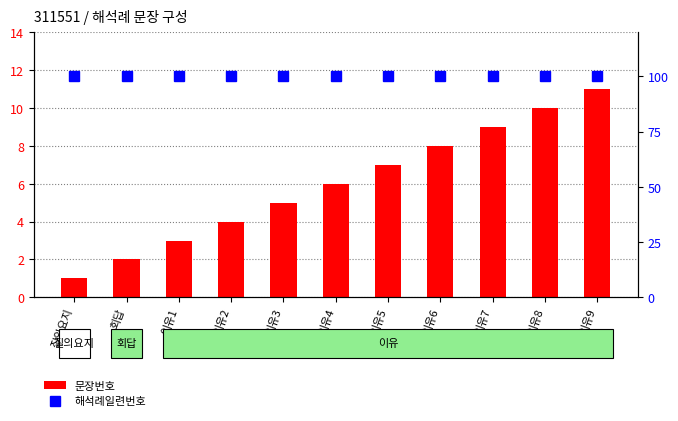

What is the average value of the 해석례일련번호 series?

100